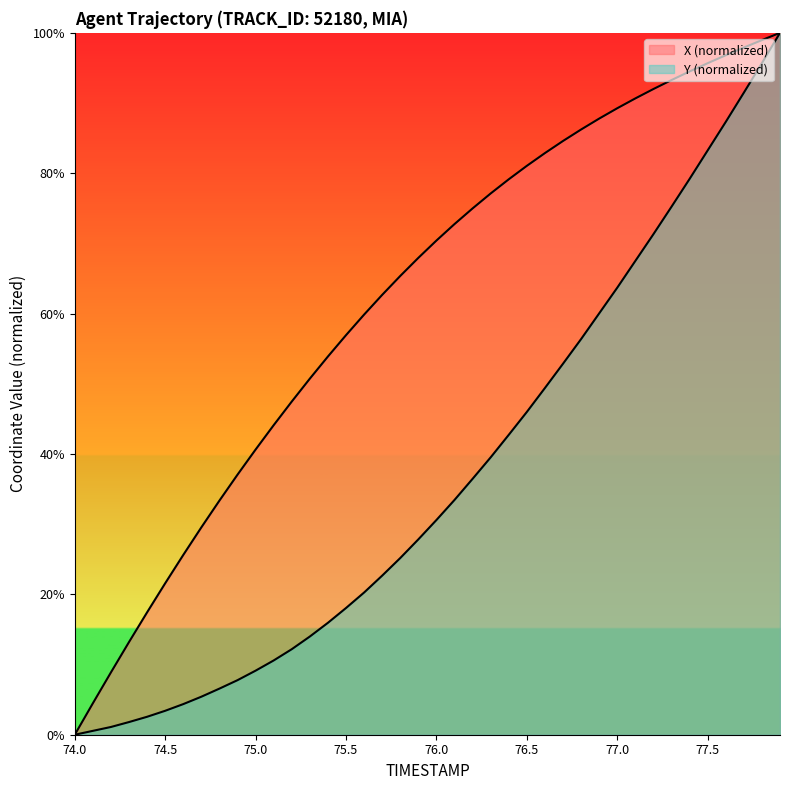

What is the value of the X point at the 8th from the left?

29.5